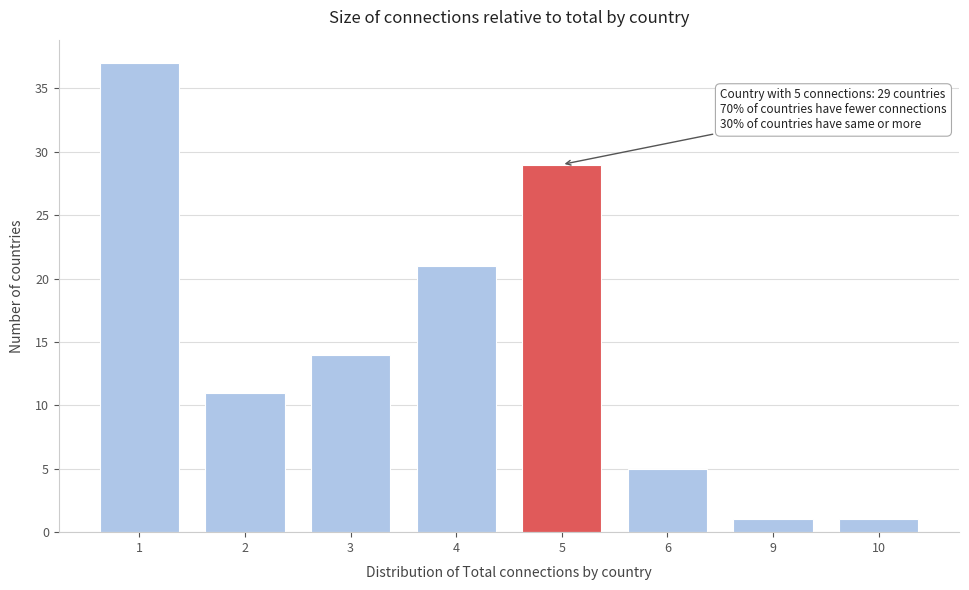

Reading left to right, list all the values displayed in this chart.

1=37	2=11	3=14	4=21	5=29	6=5	9=1	10=1